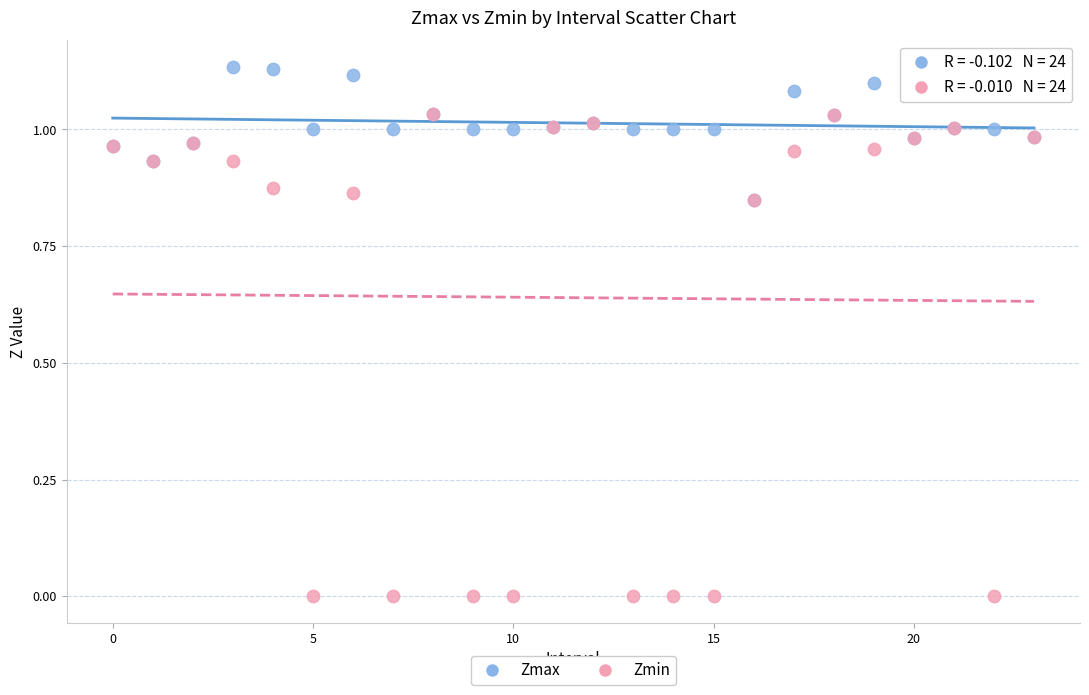

What are all the series names shown in the legend?

Zmax, Zmin